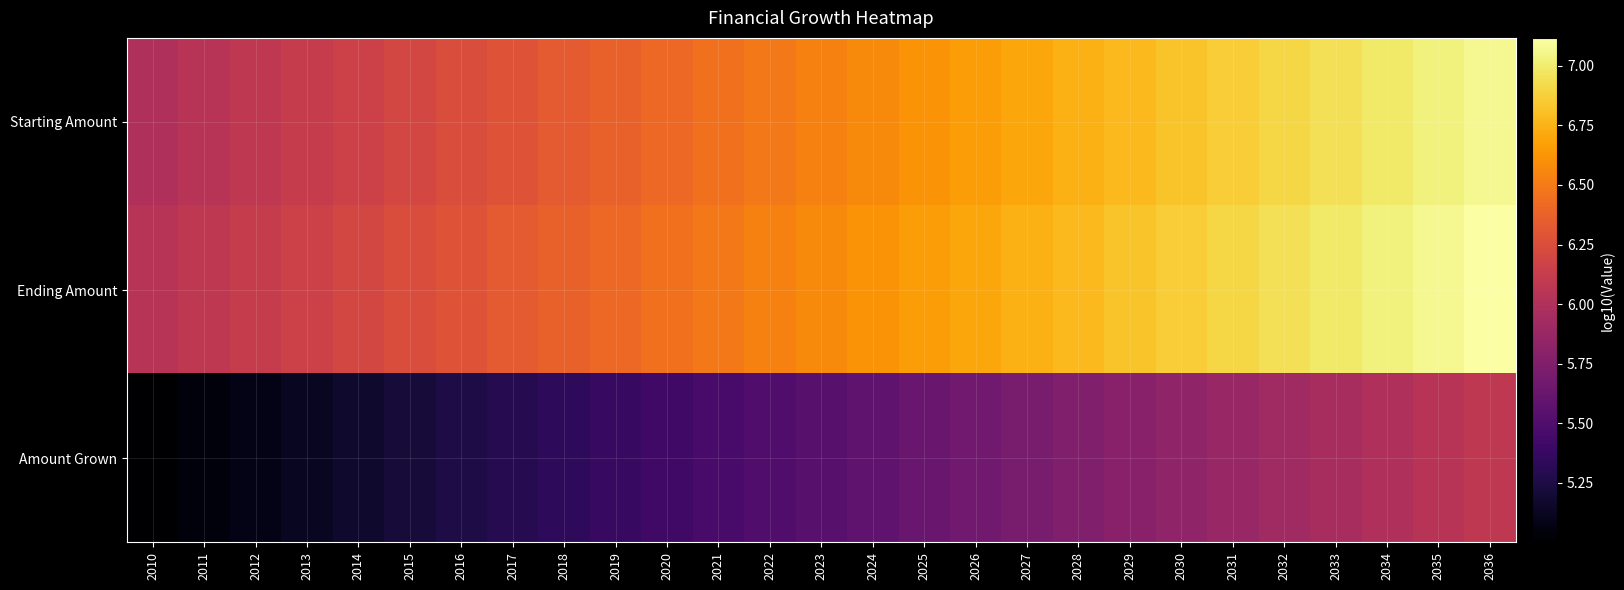

At which category is the sum across all series the highest?

2036